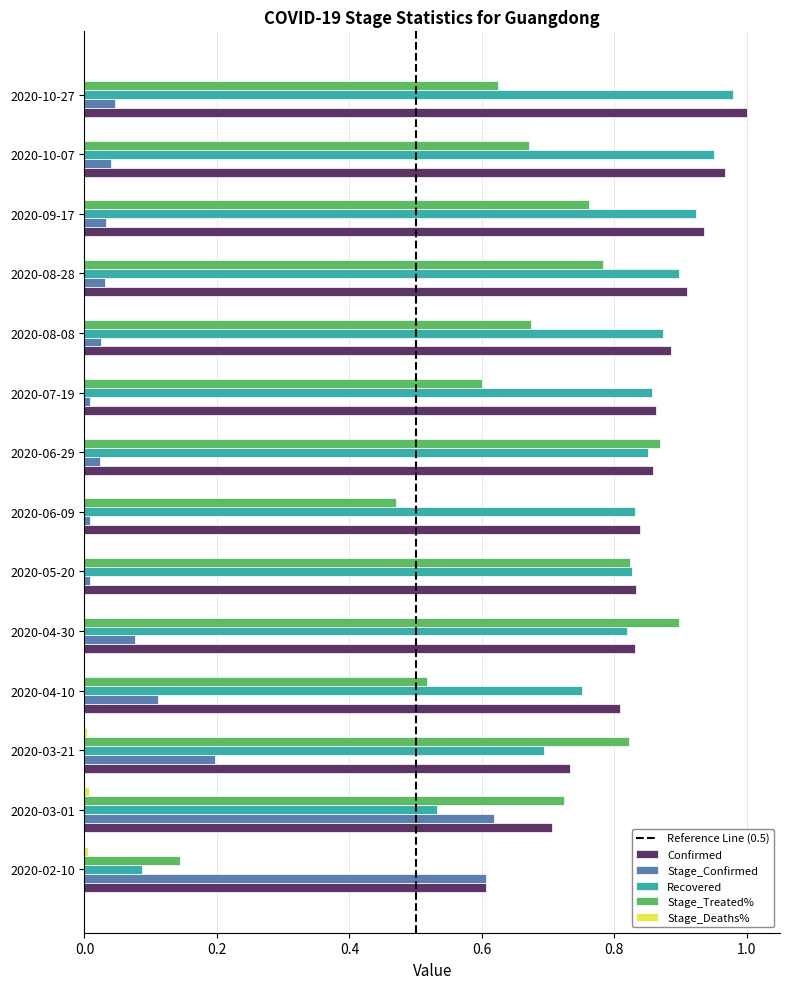

Is the value of Stage_Confirmed at 2020-07-19 greater than the value of Recovered at 2020-03-01?

No